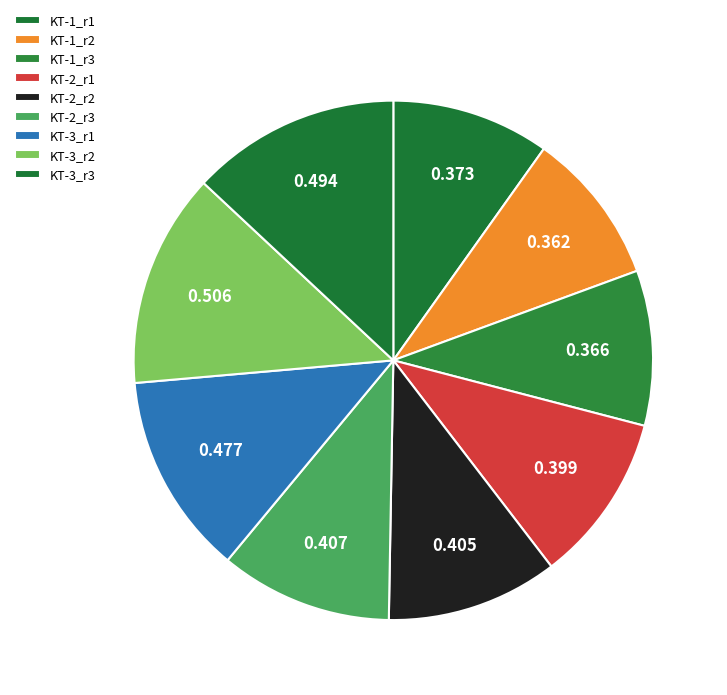

The KT-2_r1 slice represents 11% of the pie. True or false?

True